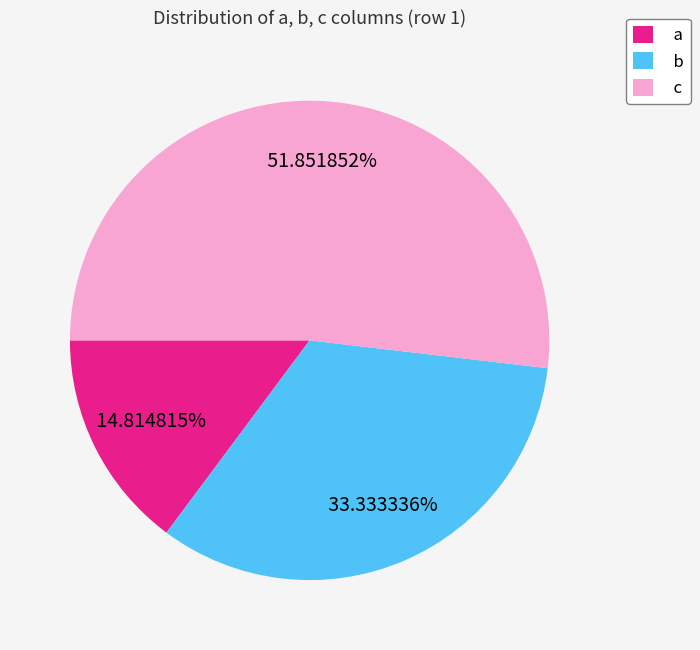

What percentage is NOT represented by c?

48.1%